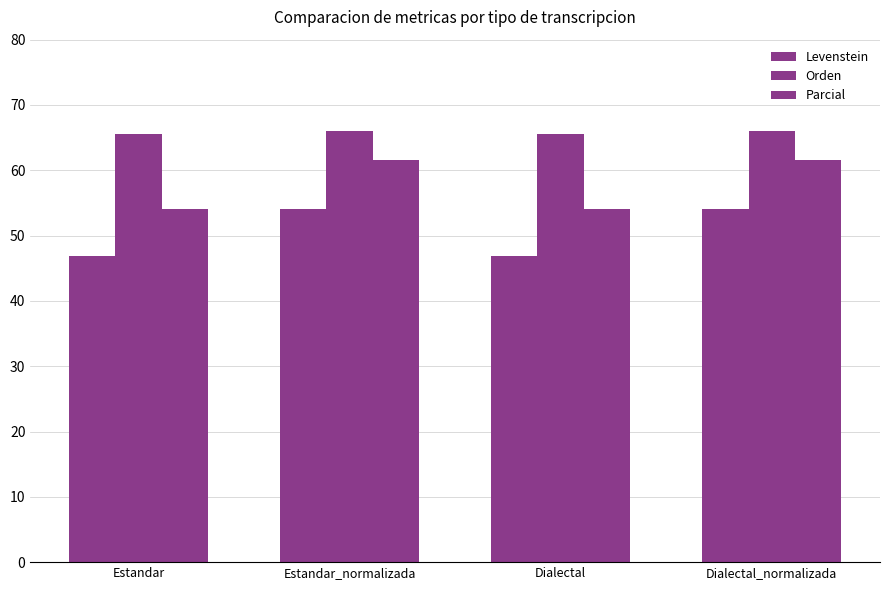

Which category has the lowest value in the Parcial series?

Estandar